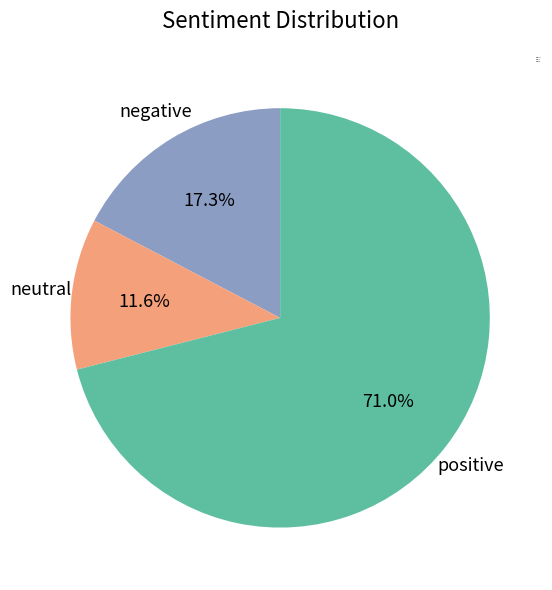

How many segments does this pie chart have?

3